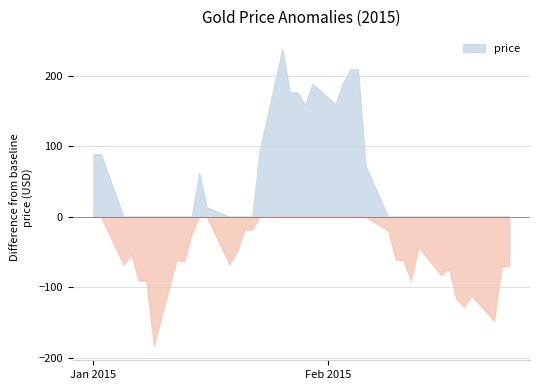

How many negative values are there?

25